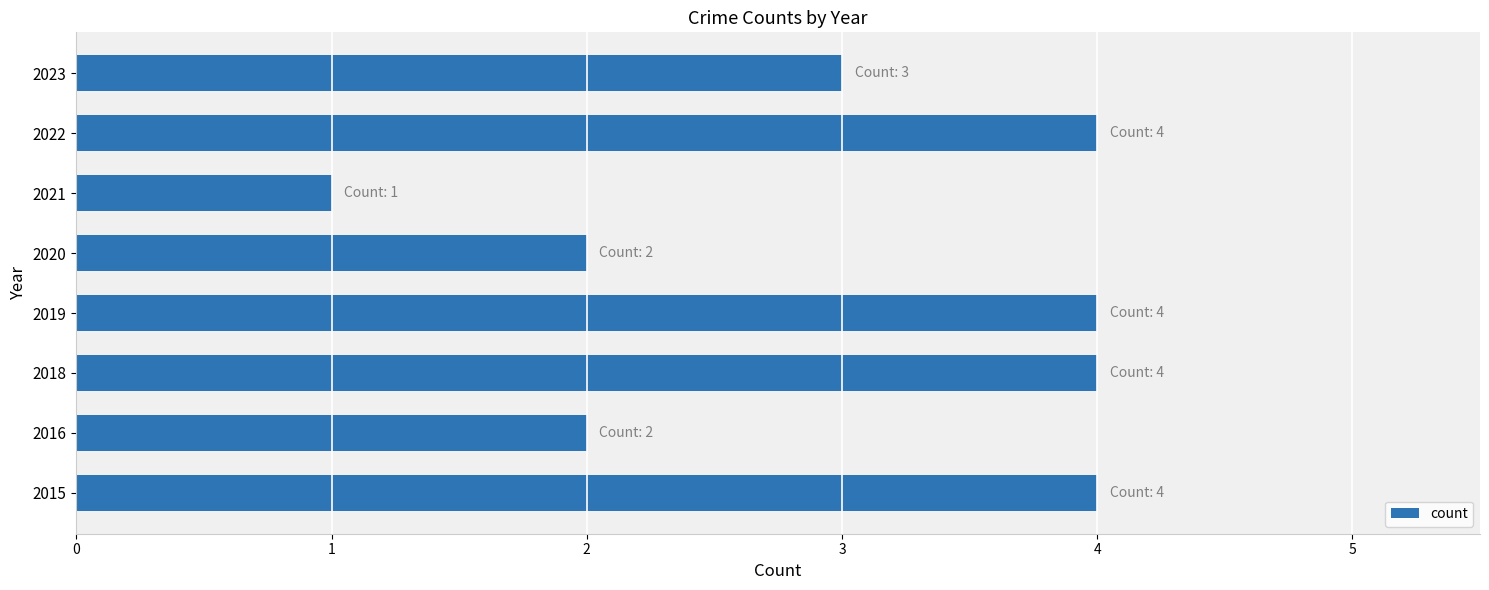

Is it true that the value at 2018 is 6?

False